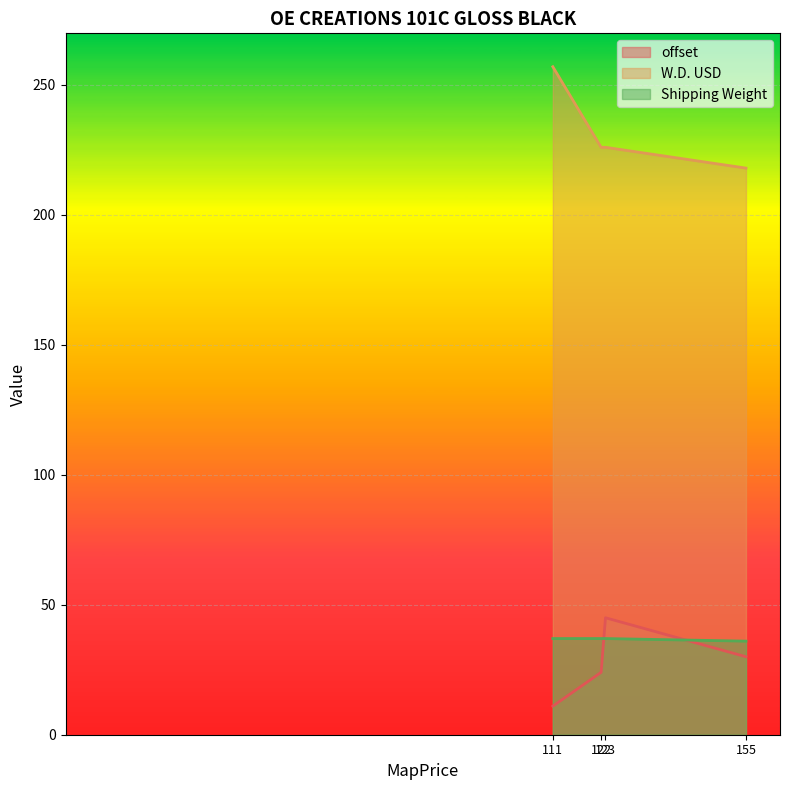

What are all the series names shown in the legend?

offset, W.D. USD, Shipping Weight